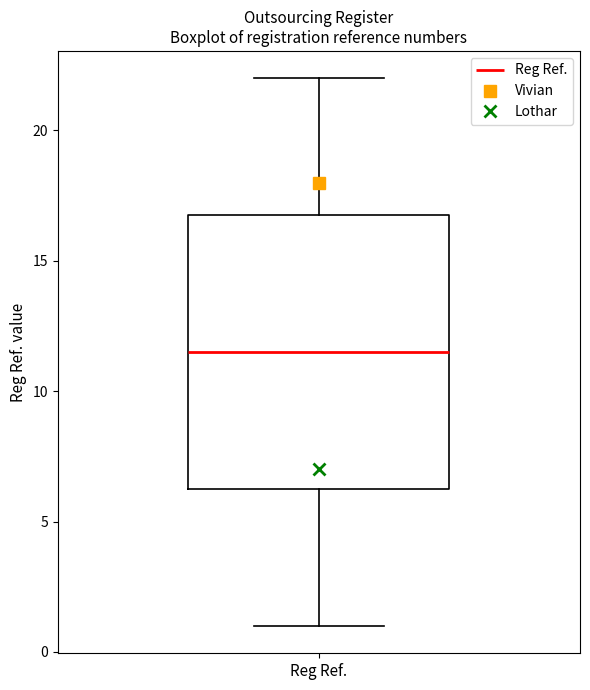

Where is the upper edge of the box for Reg Ref. on the y-axis? The values are not printed on the chart, so give them approximately, as read against the axis.

17.0